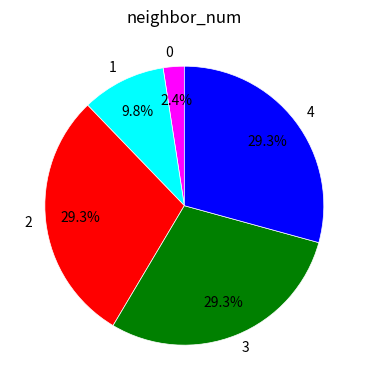

Is there any slice that represents more than half of the pie?

No